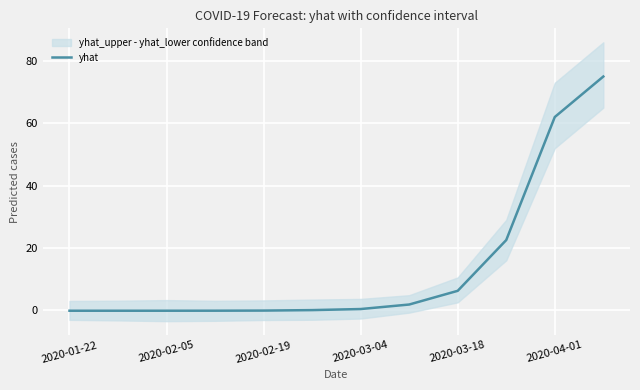

The yhat series shows -0.2 at 2020-01-22. True or false?

True